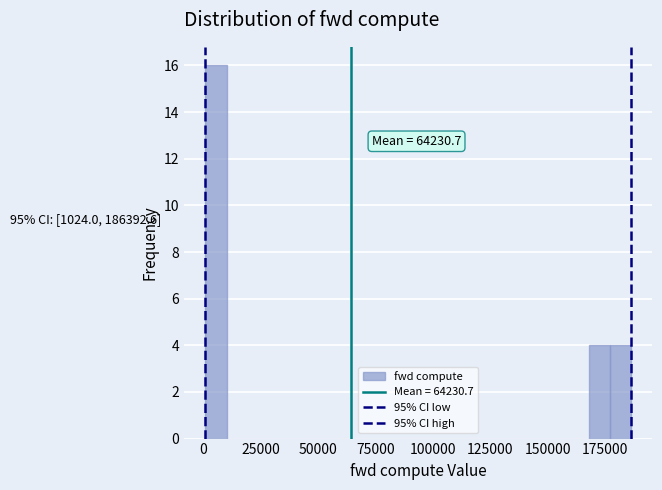

Read against the x-axis, roughly where is the centre of the tallest bar?

5000